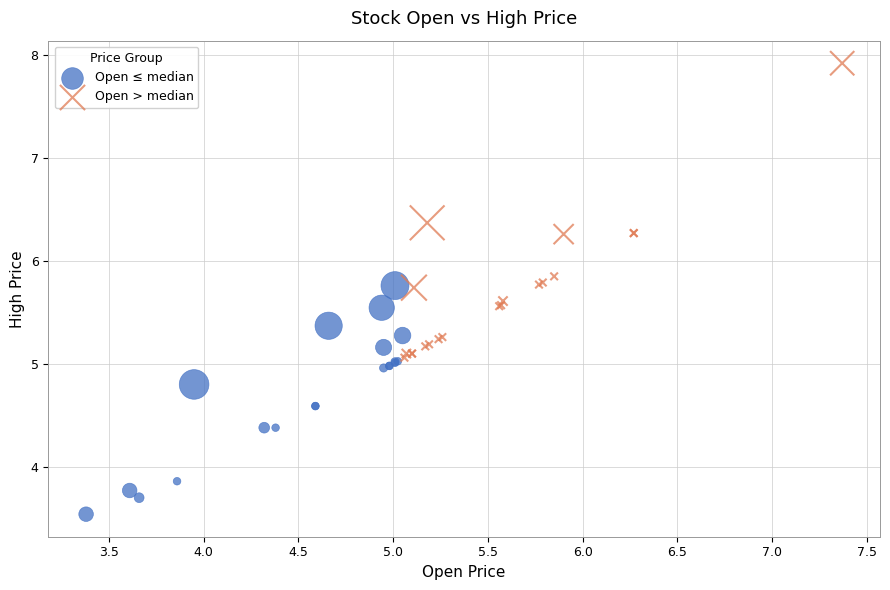

Which series has the largest Y range (max minus min)?

Open > median